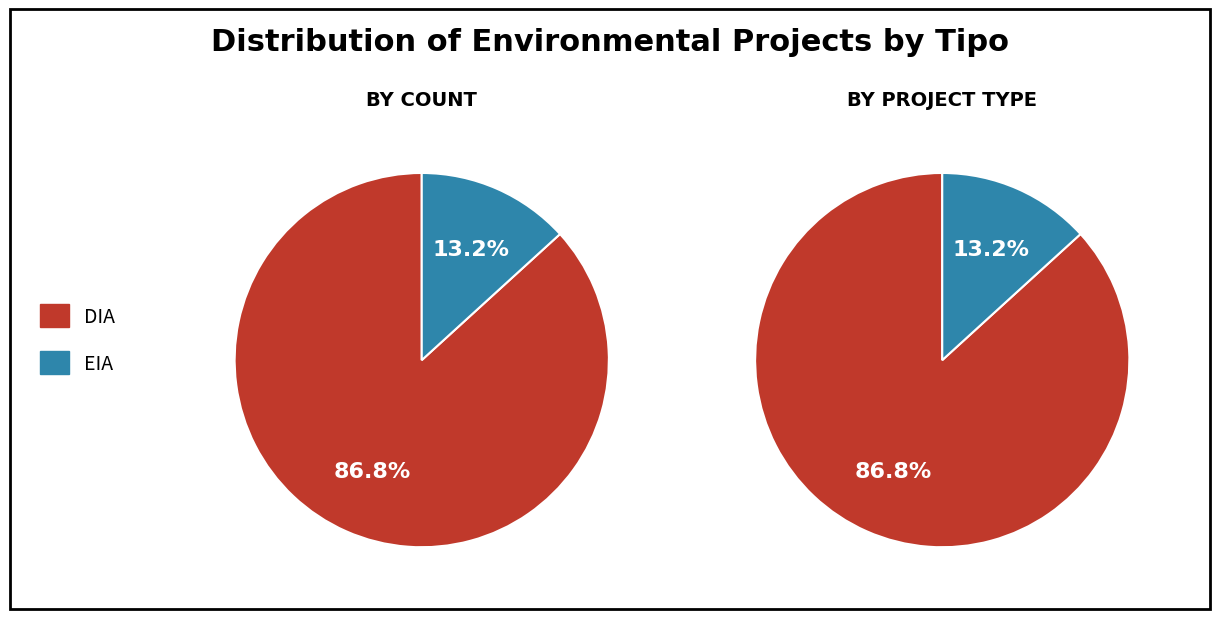

Rank the categories by value from lowest to highest.

EIA, DIA